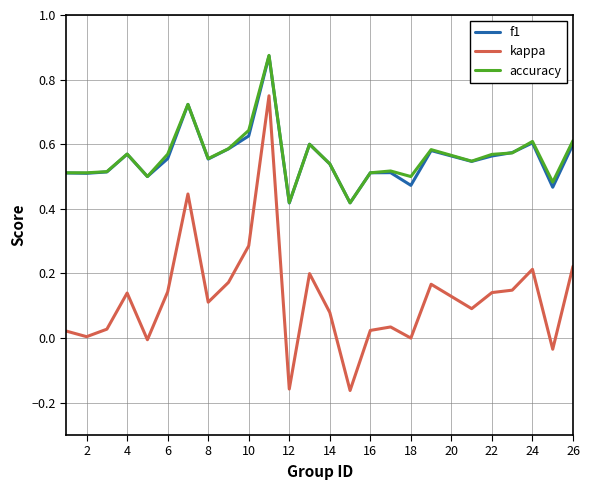

True or false: kappa and accuracy cross at least once.

False